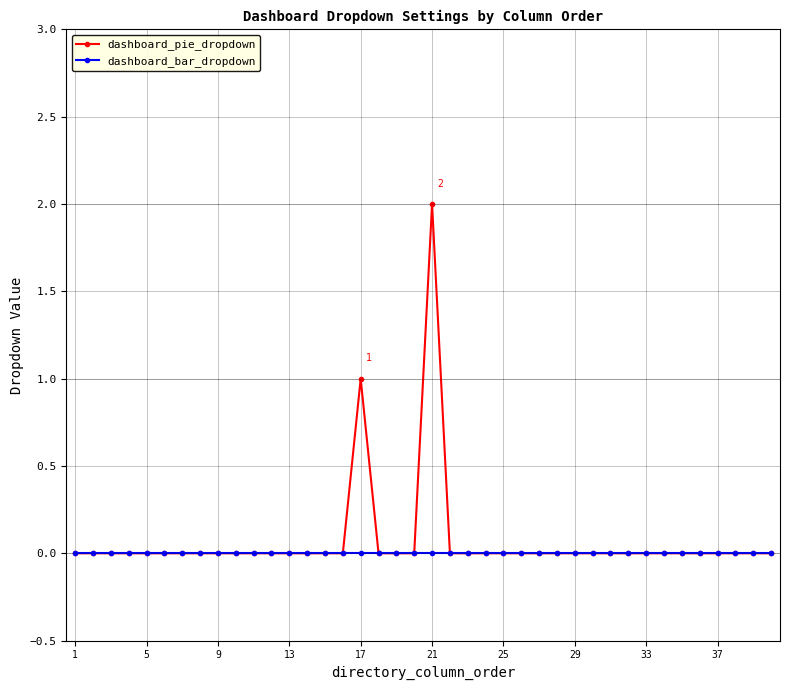

Which series has the widest spread of values?

dashboard_pie_dropdown